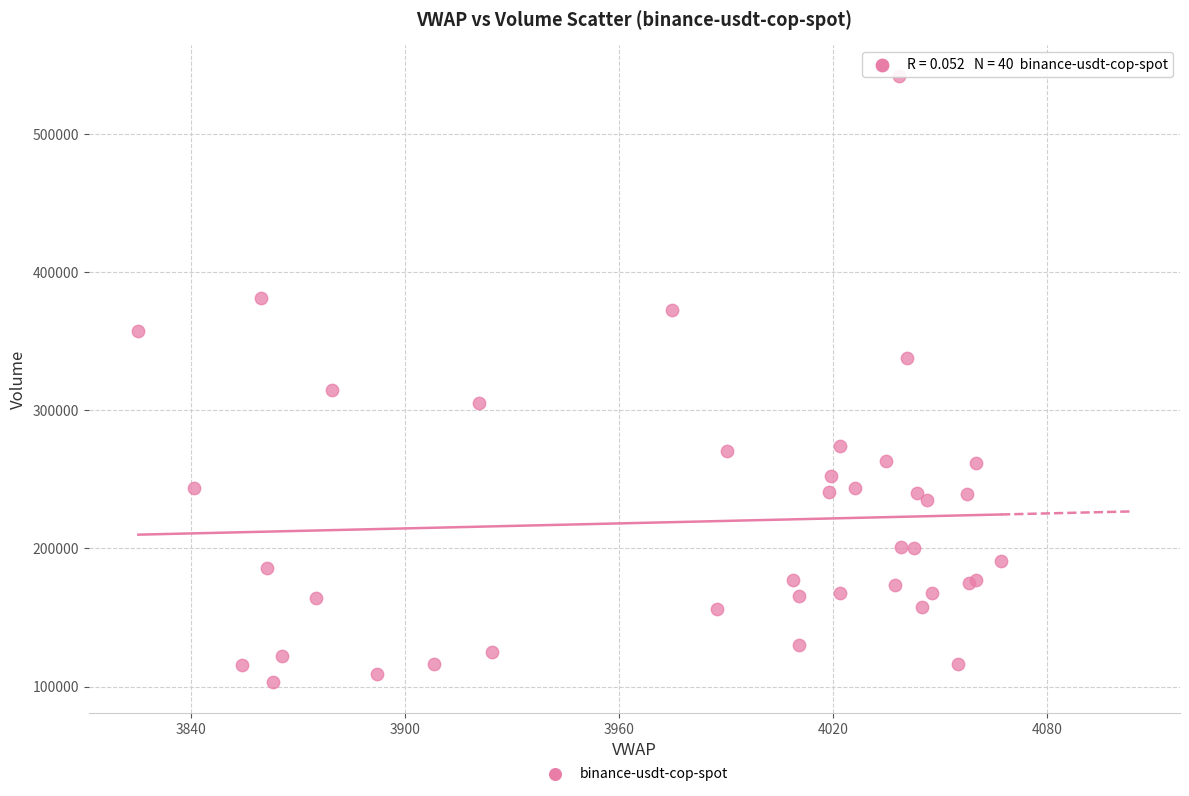

What Y value in the scatter plot is closest to 322747?

314470